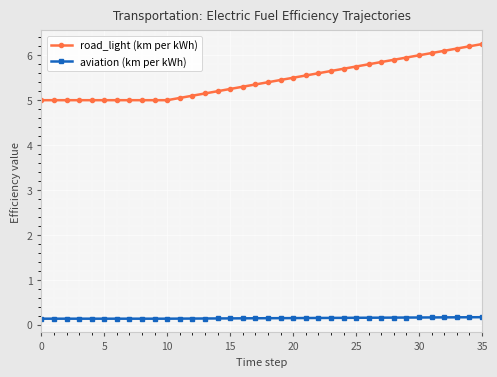

True or false: aviation (km per kWh) and road_light (km per kWh) cross at least once.

False